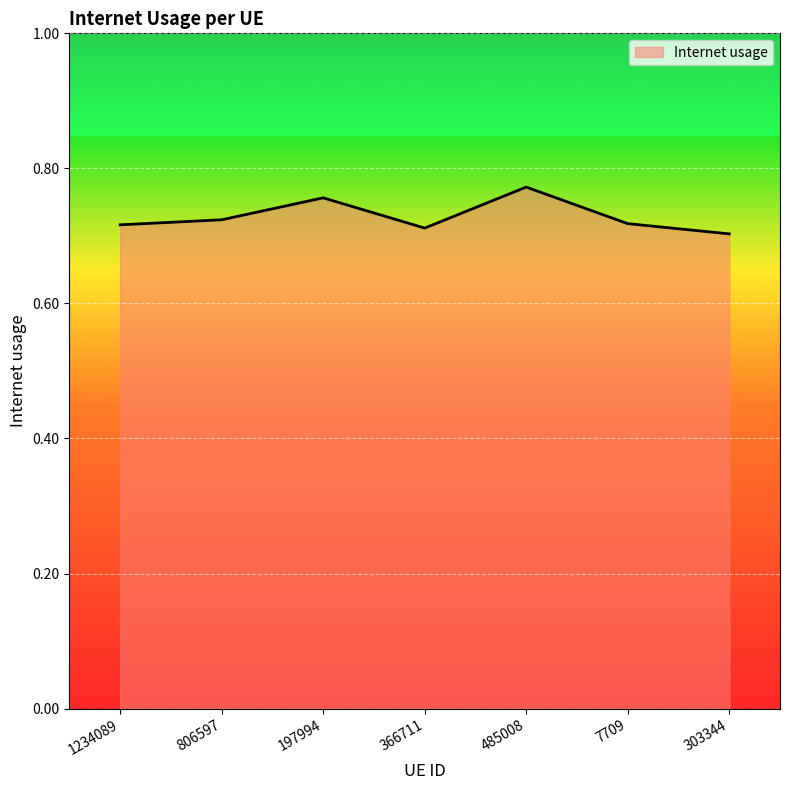

How many lines are shown in the chart?

1